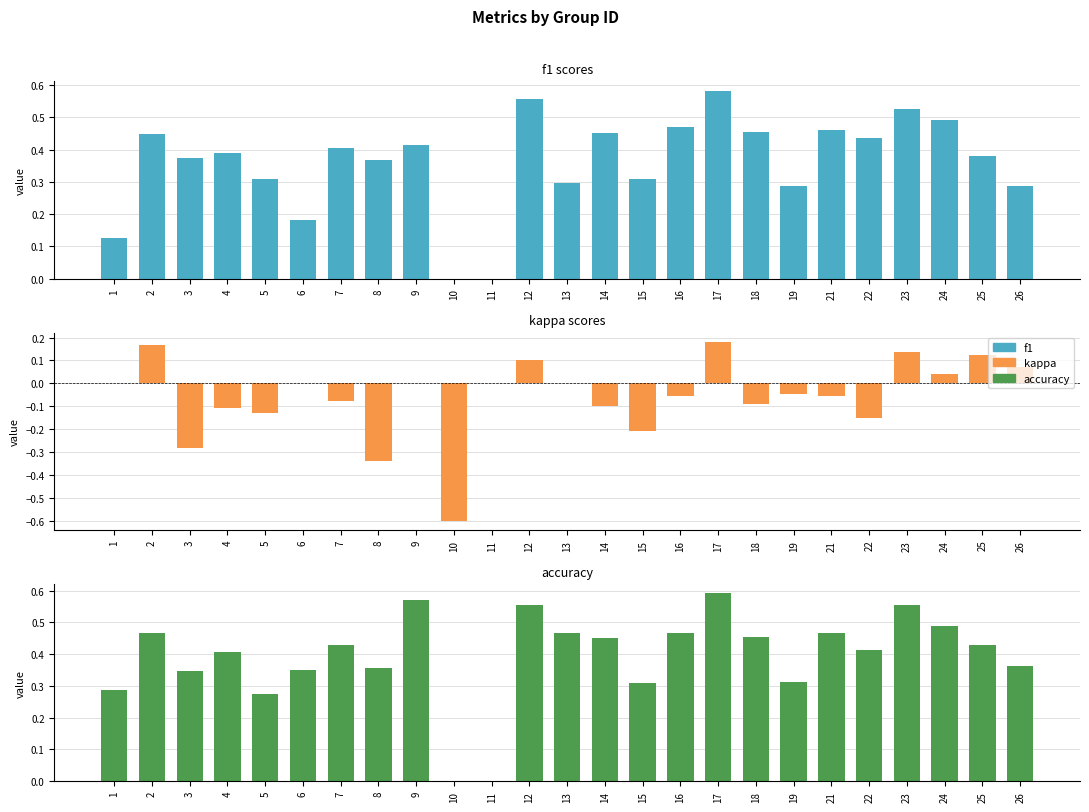

Which series has the largest range (max minus min)?

kappa